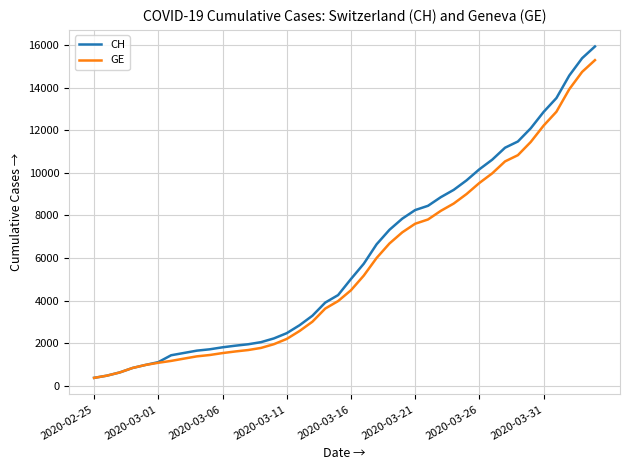

What is the greatest value displayed?

15926